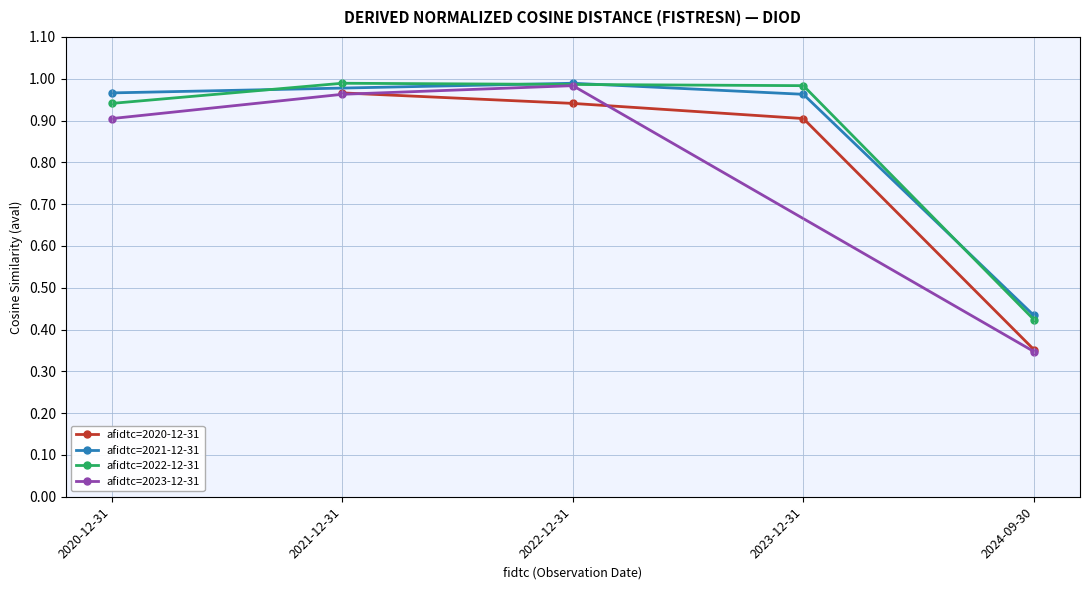

True or false: afidtc=2020-12-31 has a value of 0.4 at 2022-12-31.

False